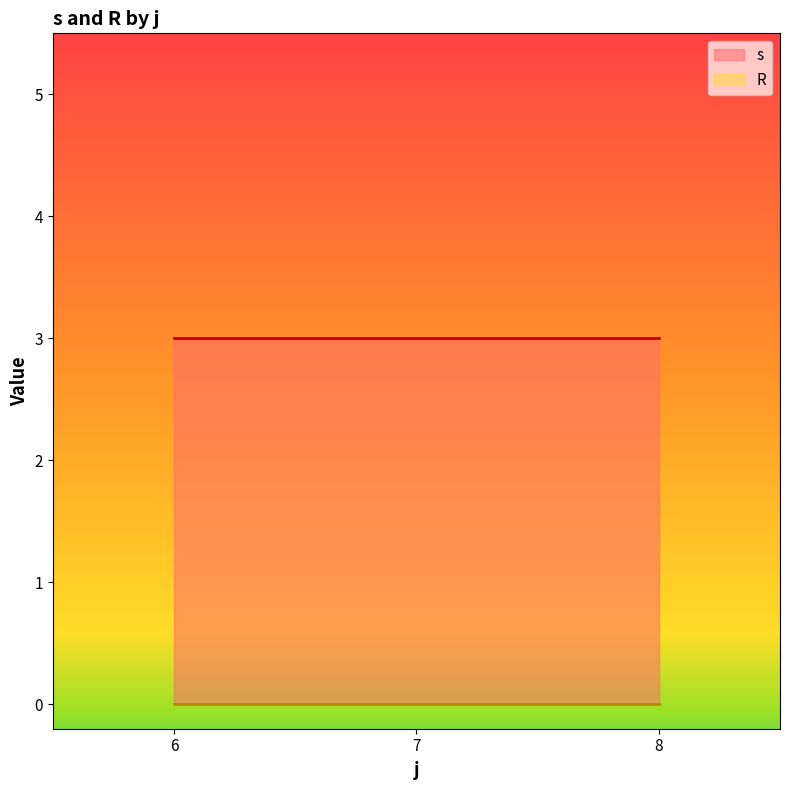

What is the spread (max minus min) of values at 8?

3